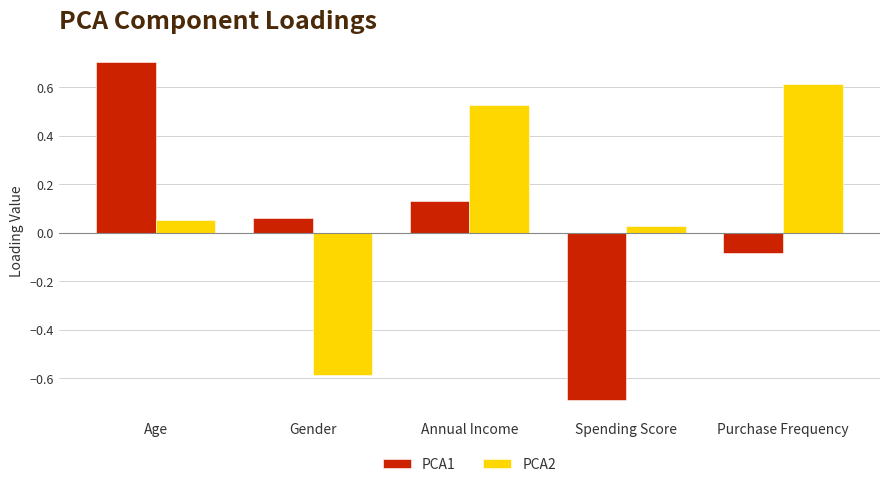

What is the sum of the PCA1 values at Purchase Frequency and Annual Income?

0.1